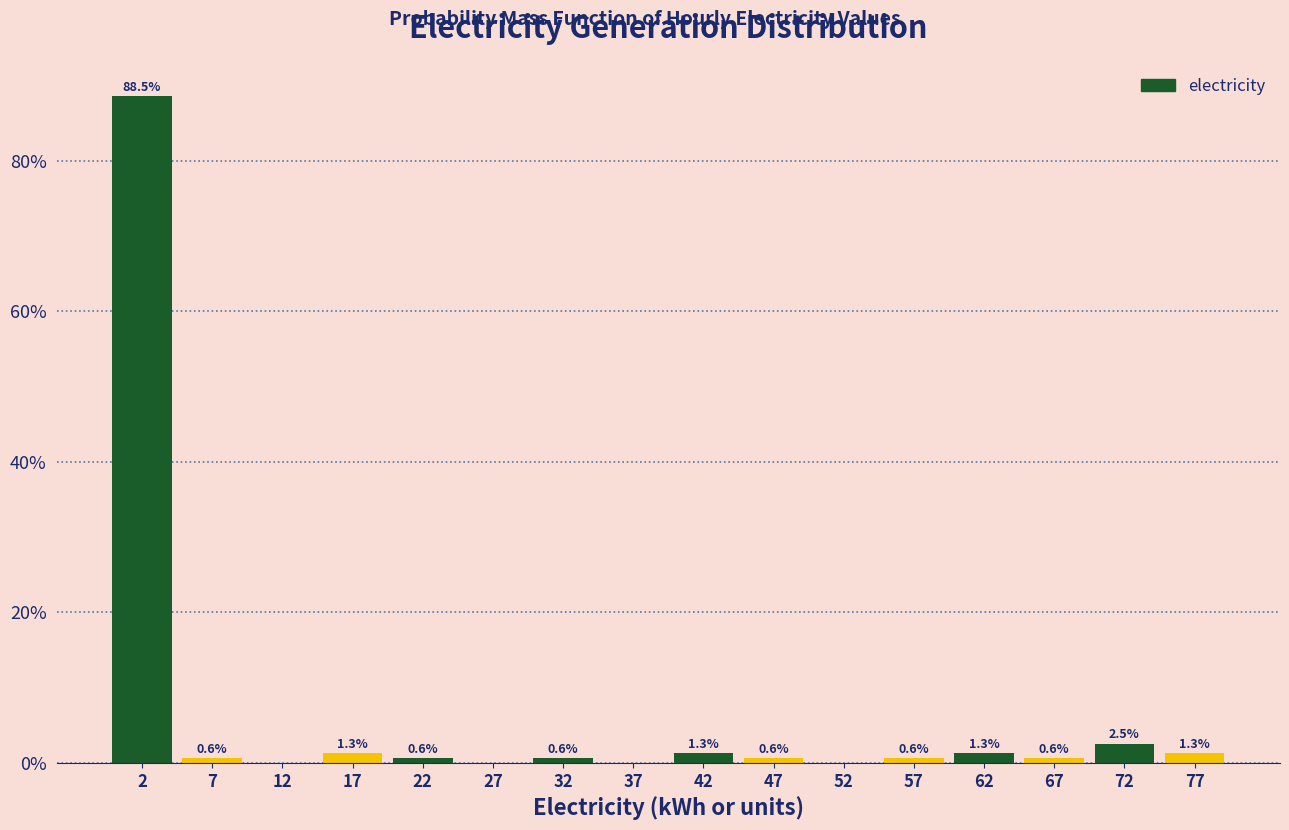

Which range on the x-axis has the tallest bar?

0 to 5